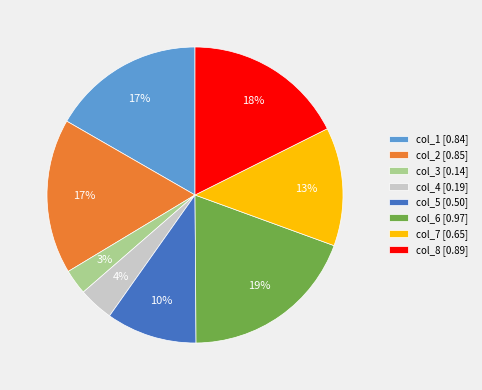

Does col_7 account for over 50% of the chart?

No